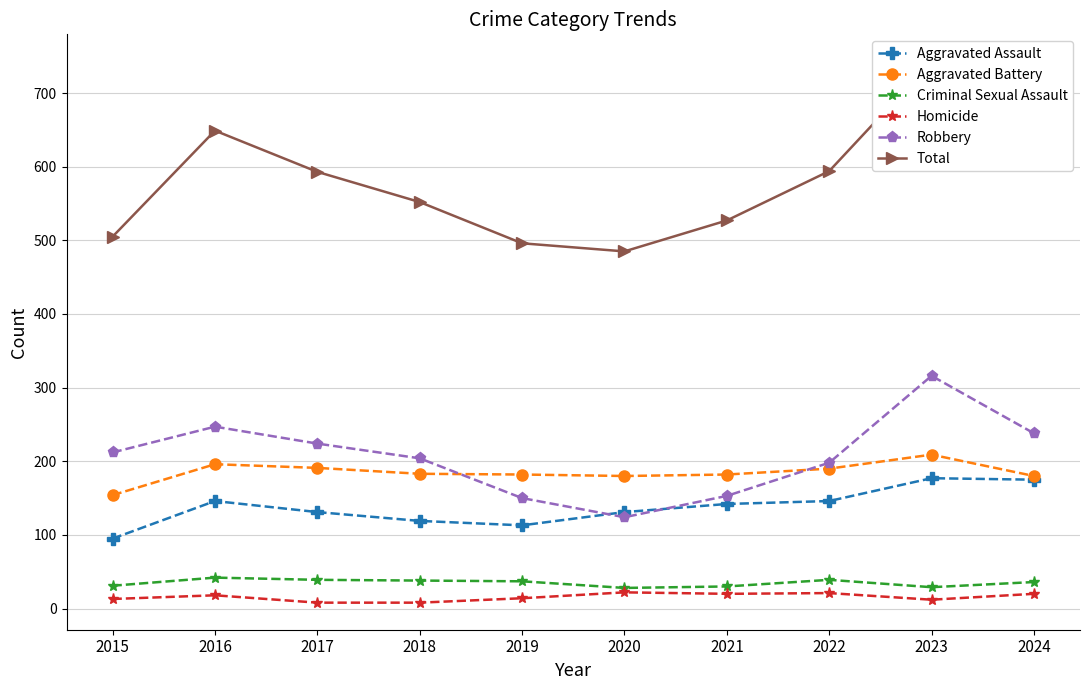

How many lines are shown in the chart?

6